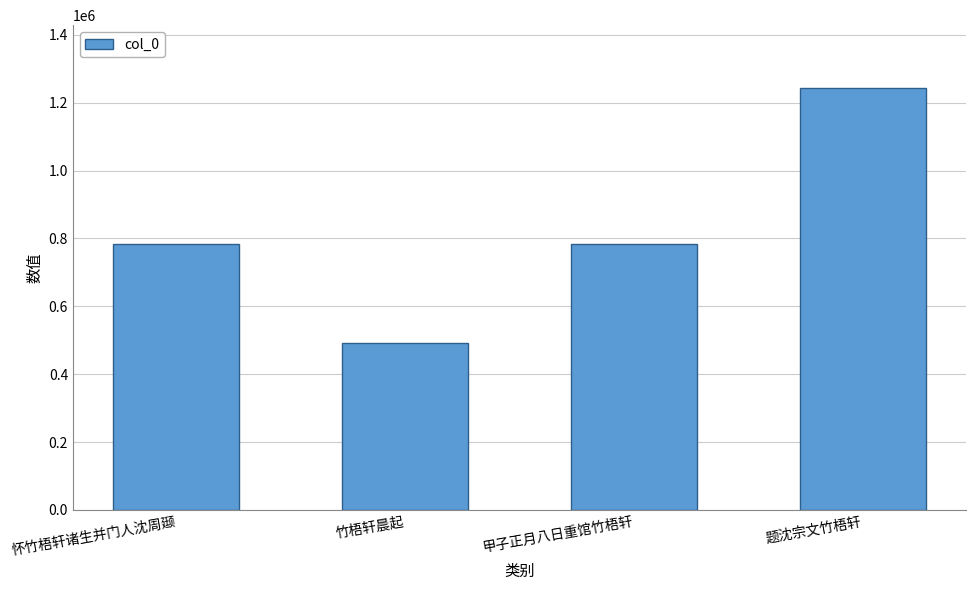

At which category does the chart reach its peak across all series?

题沈宗文竹梧轩